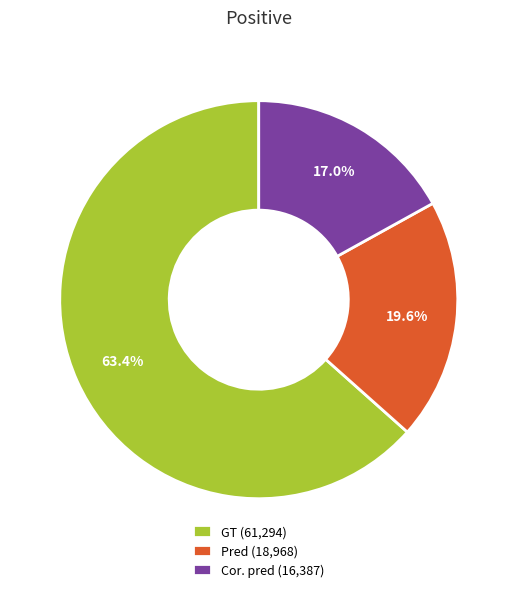

Which category has the biggest portion of the pie?

GT